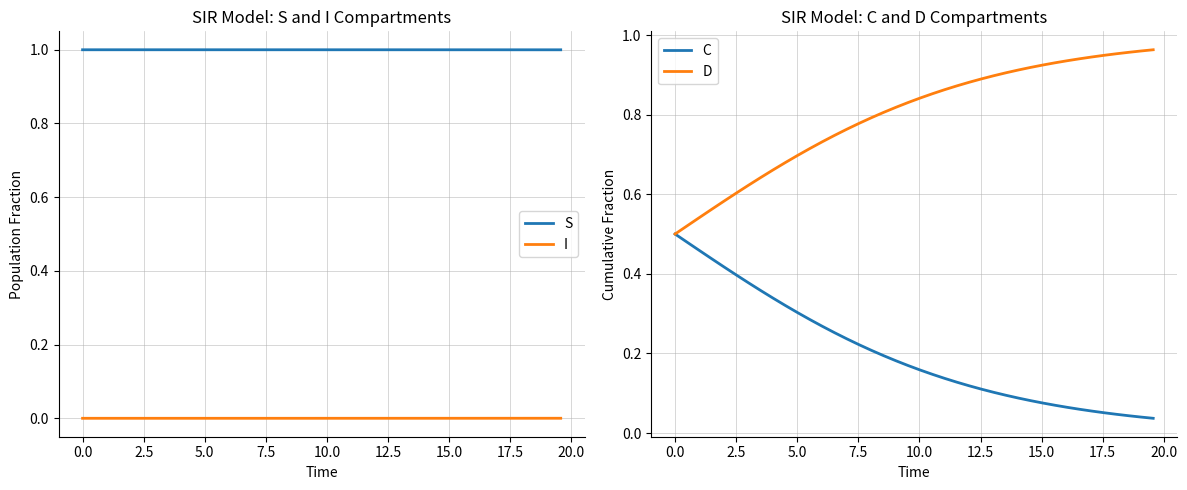

Which series has the largest range (max minus min)?

D